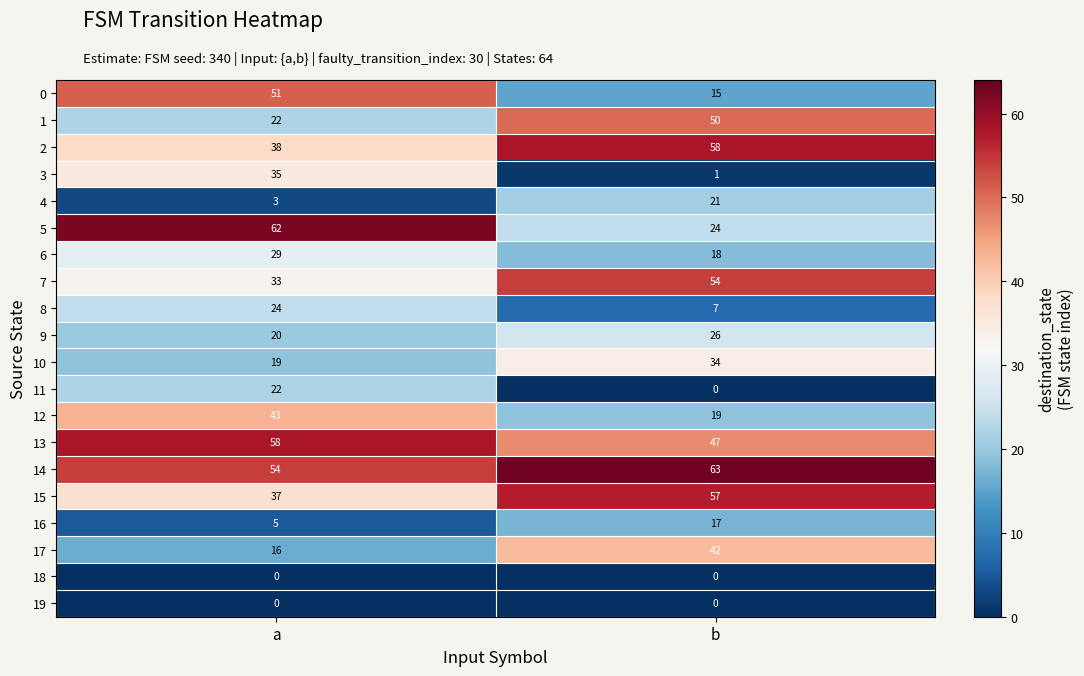

What is the sum of the 11 values at a and b?

22